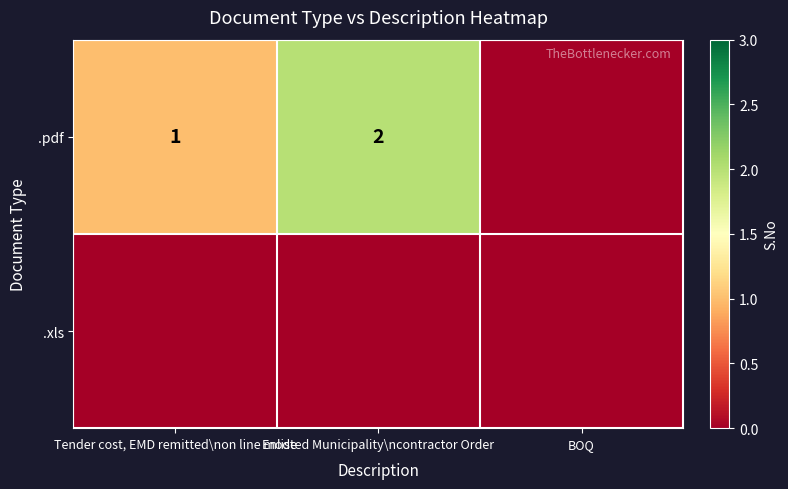

How many distinct data groups are displayed?

2